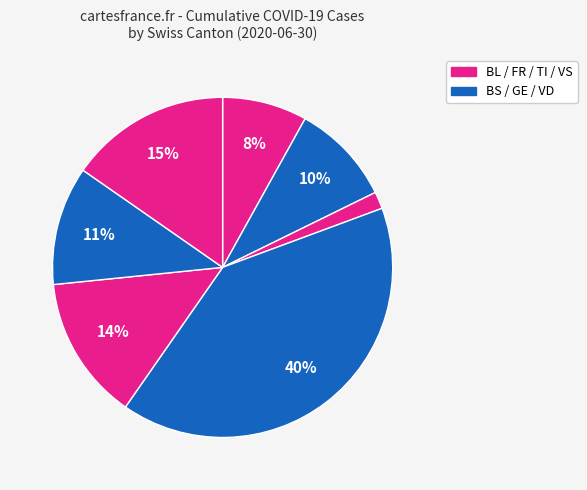

Count the number of slices in the pie.

7